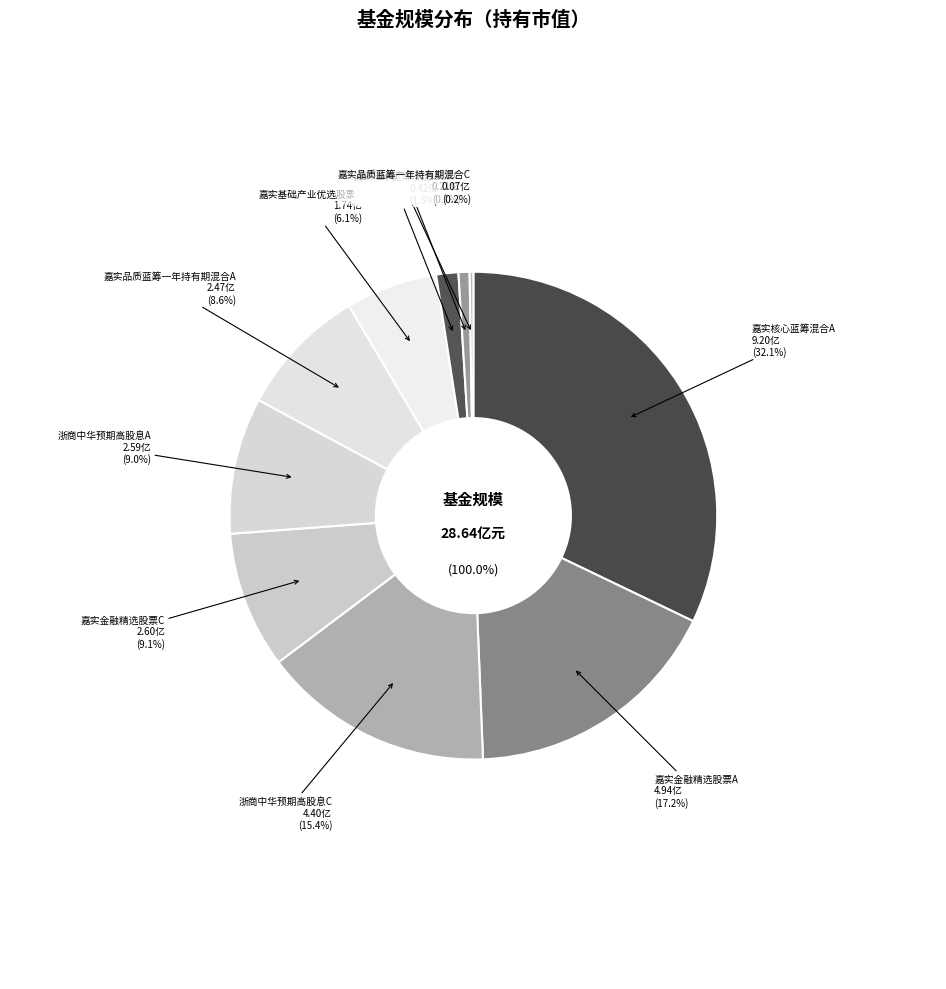

Count the number of slices in the pie.

10